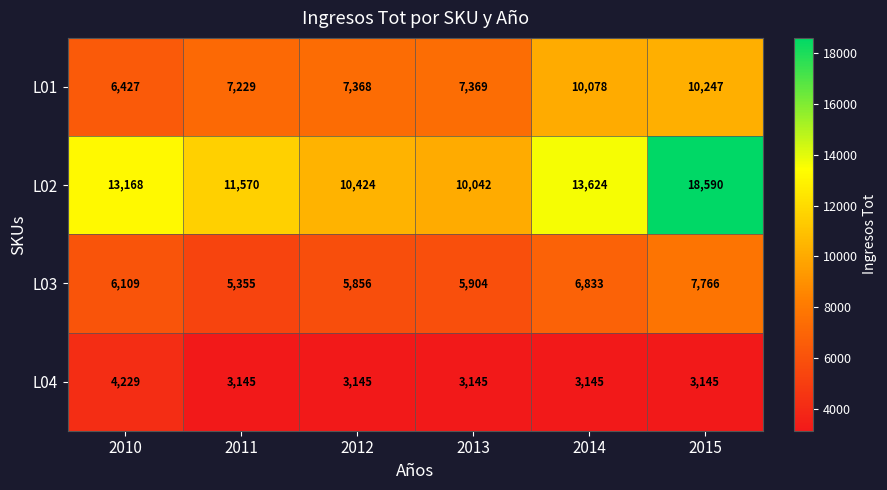

What is the spread (max minus min) of values at 2011?

8425